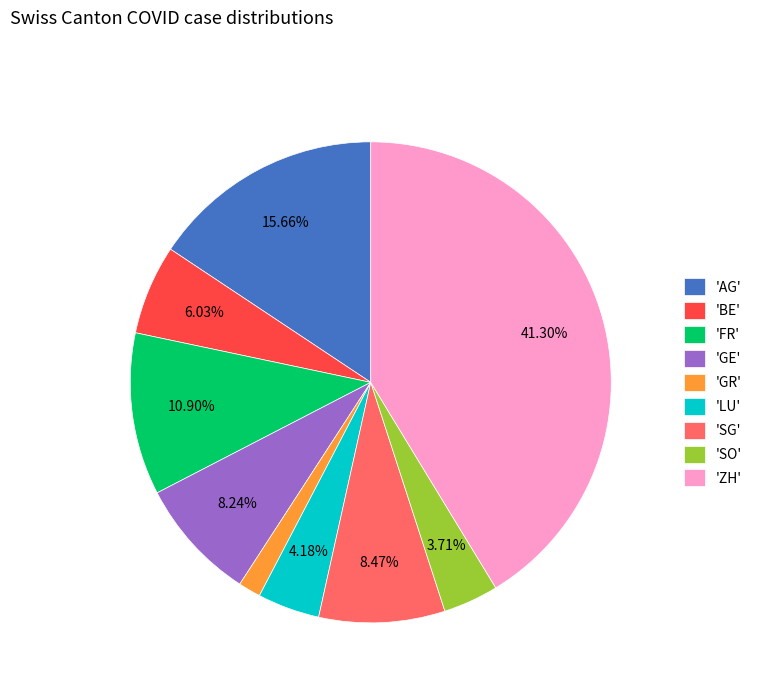

What is the smallest slice in the pie chart?

'GR'